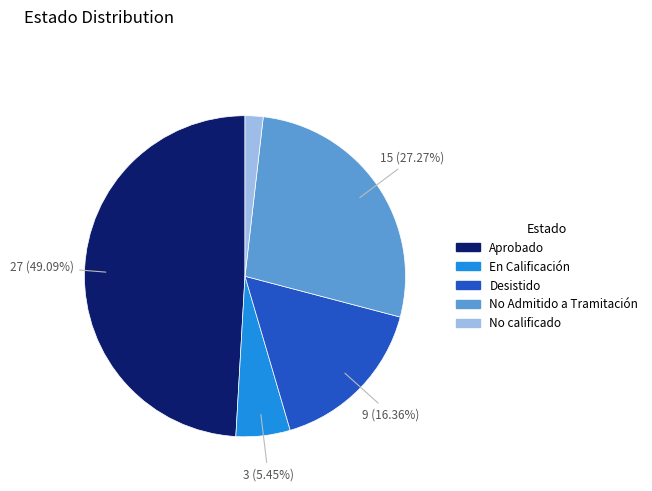

Which slice is the smallest?

No calificado